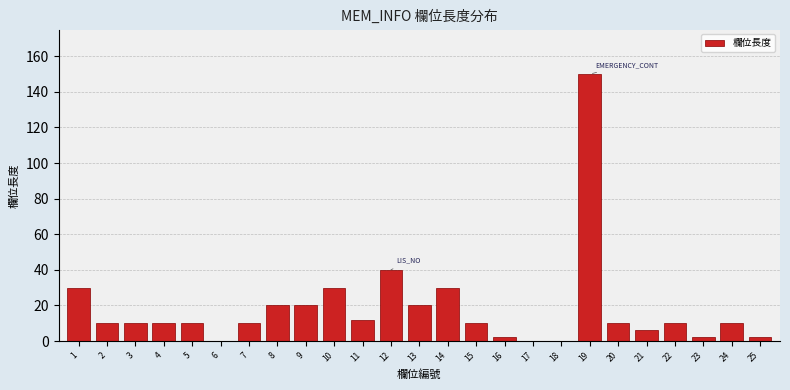

Reading left to right, list all the values displayed in this chart.

1=30	2=10	3=10	4=10	5=10	6=0	7=10	8=20	9=20	10=30	11=12	12=40	13=20	14=30	15=10	16=2	17=0	18=0	19=150	20=10	21=6	22=10	23=2	24=10	25=2